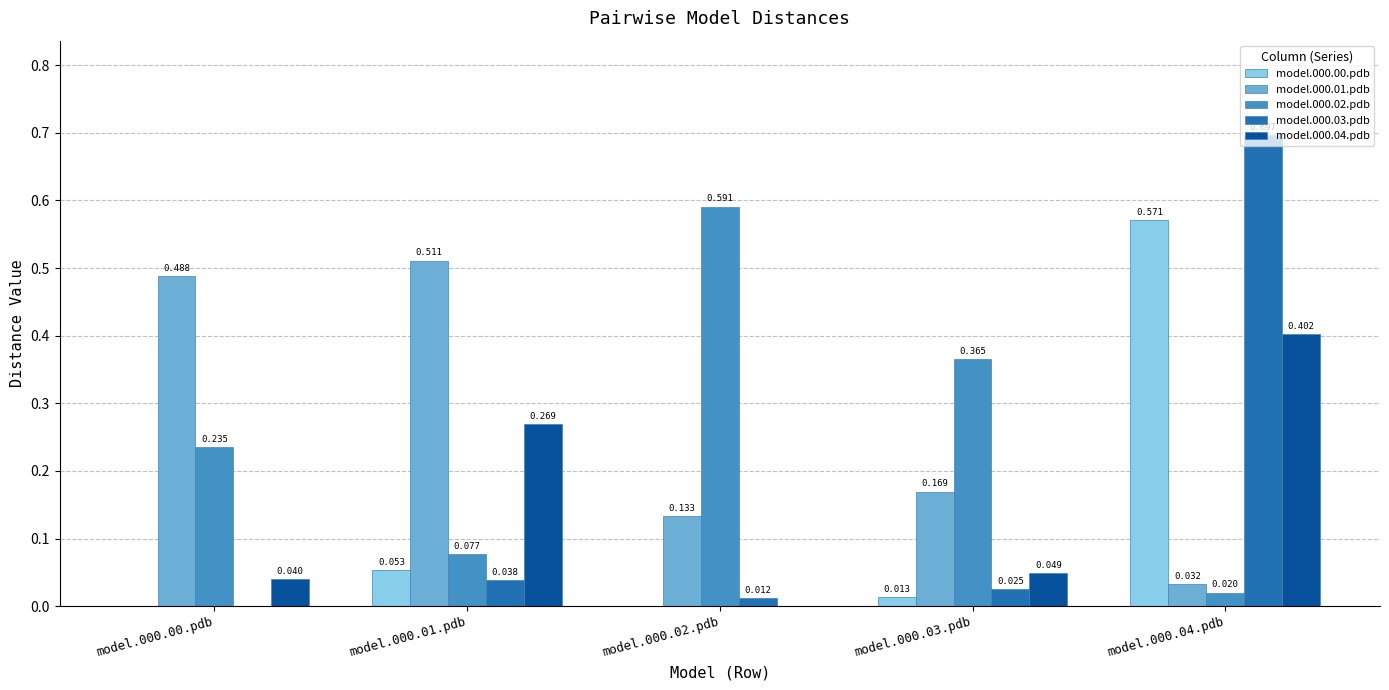

Is the value of model.000.02.pdb at model.000.00.pdb greater than the value of model.000.04.pdb at model.000.00.pdb?

Yes